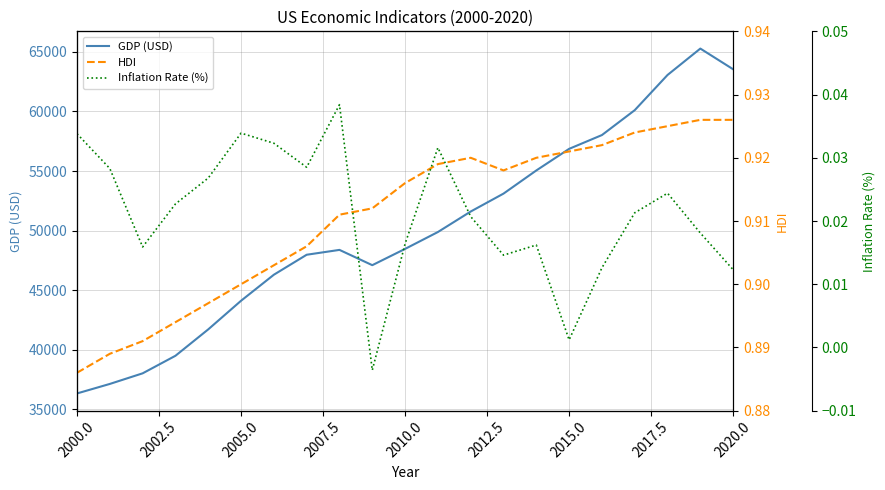

The value of GDP (USD) at 2005.0 is 64284.7. True or false?

False